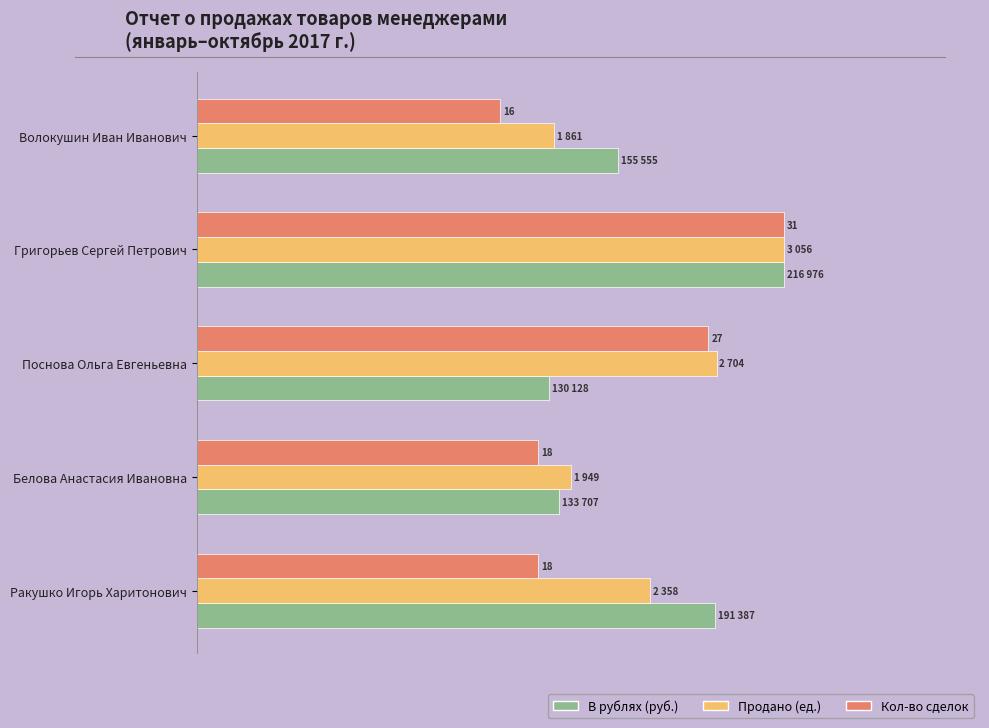

What is the maximum value for Кол-во сделок?

60.0